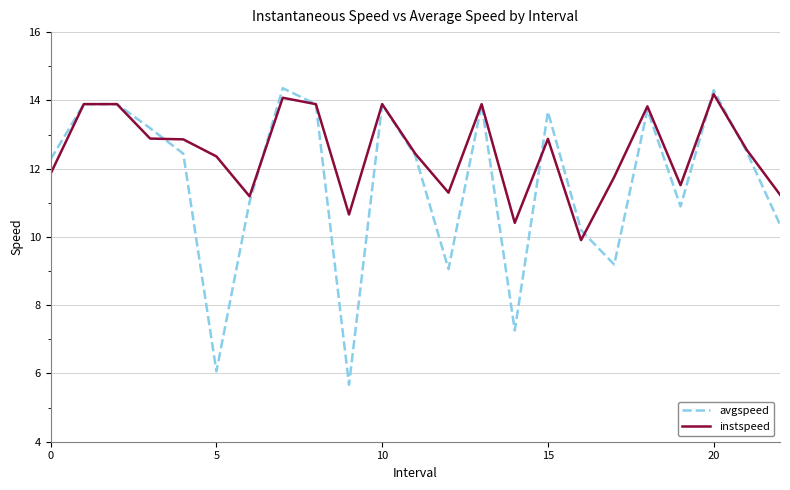

What is the lowest value of the avgspeed series?

5.7